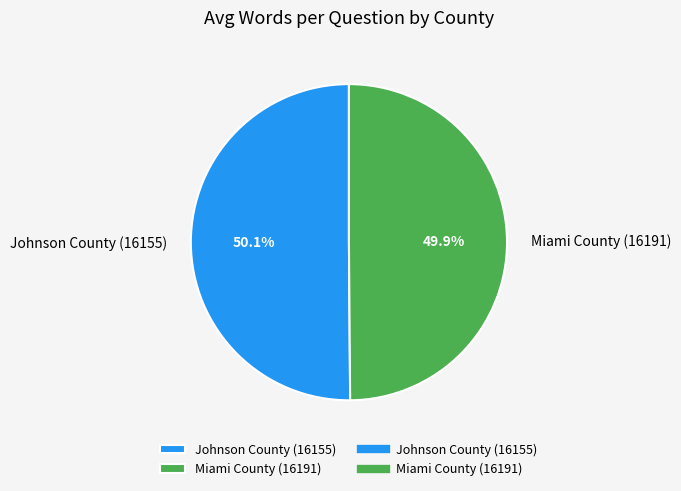

Is there any slice that represents more than half of the pie?

Yes